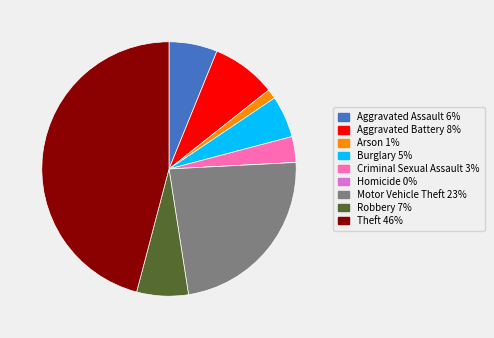

The Aggravated Assault slice represents 13% of the pie. True or false?

False